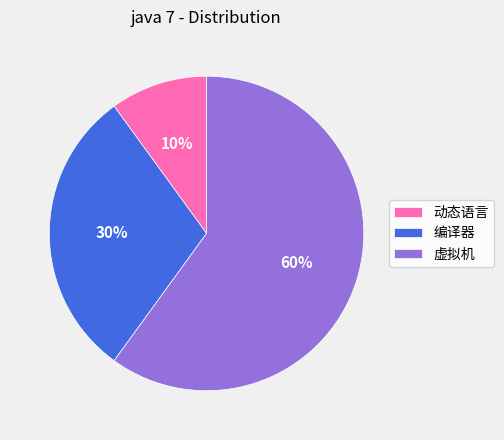

To the nearest percent, what is the difference between the 编译器 and 虚拟机 slice percentages?

30%